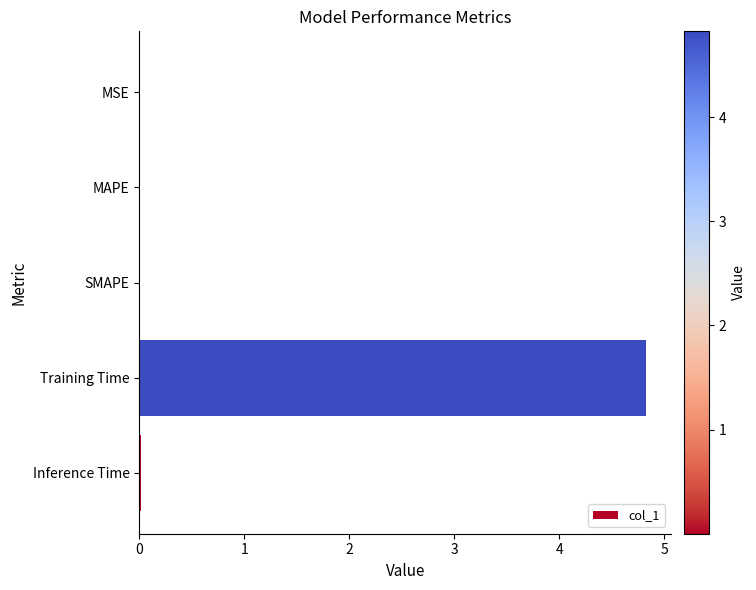

Which category has the highest value across all series?

Training Time